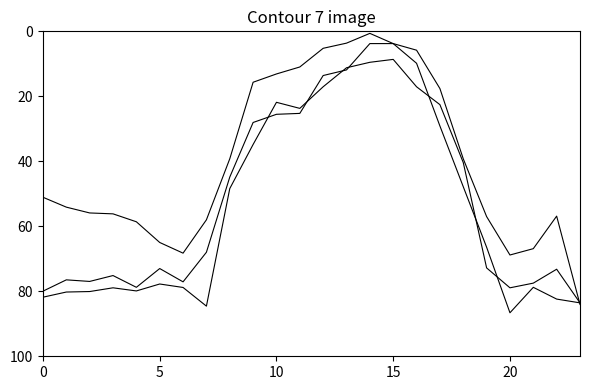

At which category does the chart reach its minimum across all series?

14